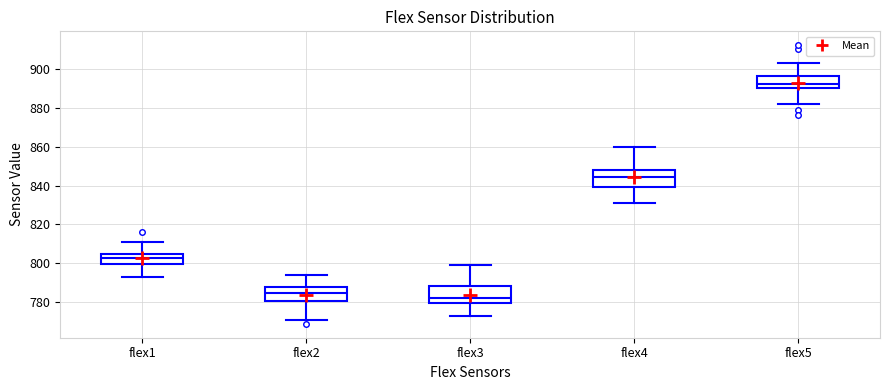

Where is the upper edge of the box for flex5 on the y-axis? The values are not printed on the chart, so give them approximately, as read against the axis.

896